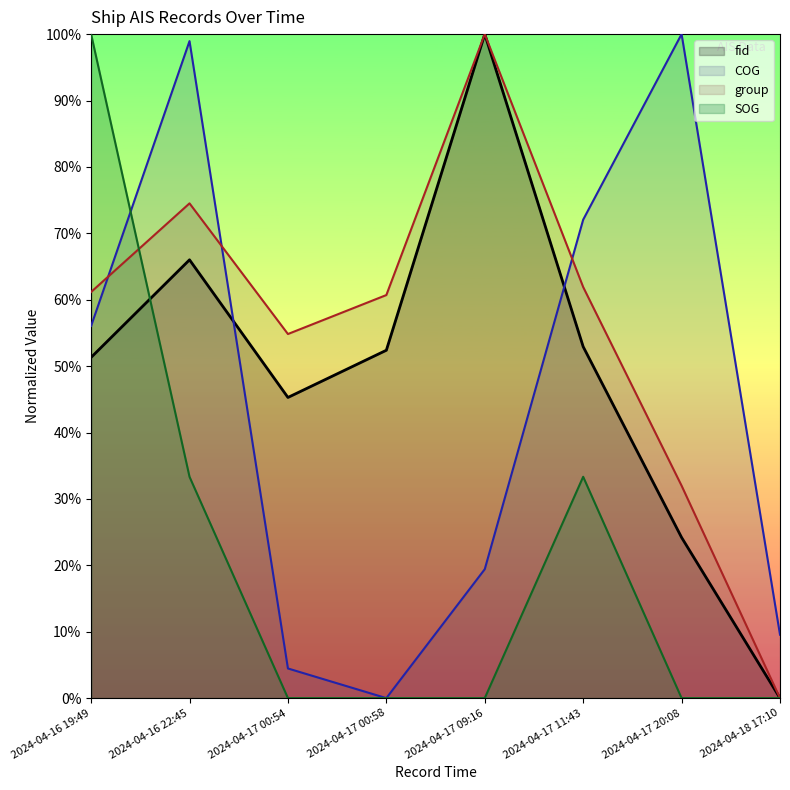

What is the highest value of the SOG series?

100.0